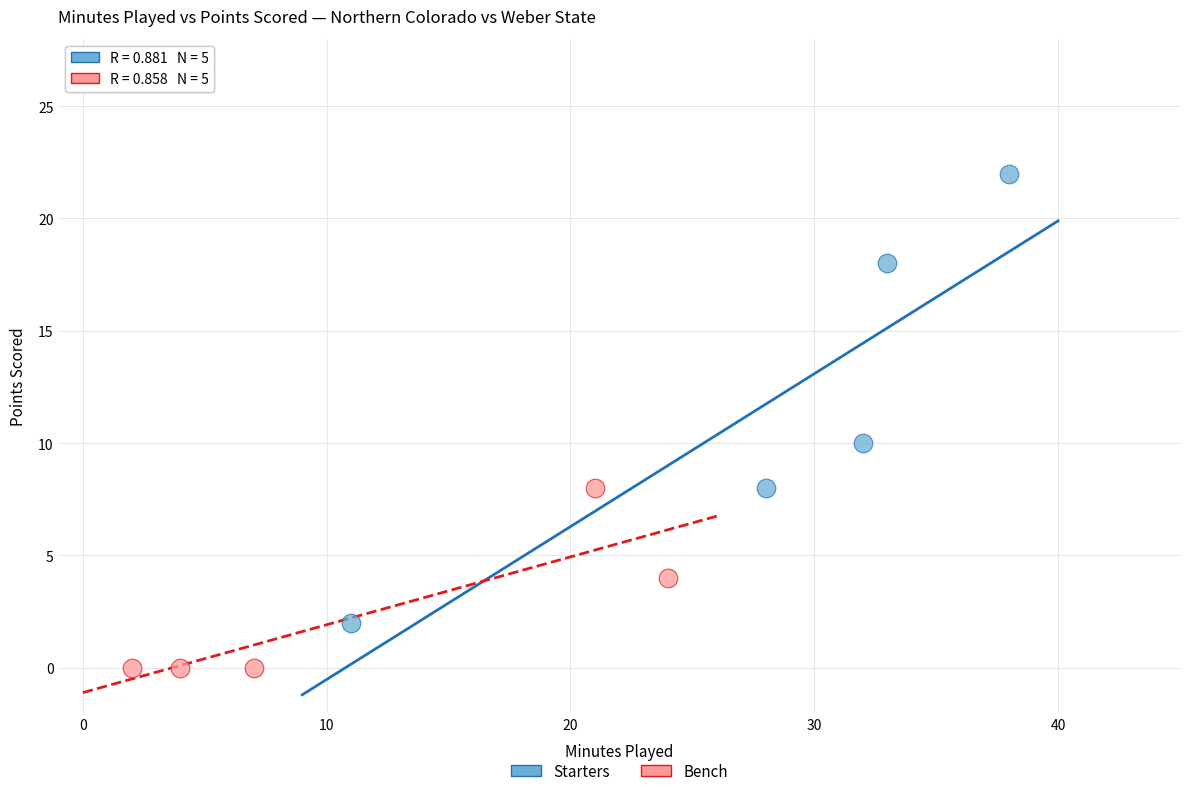

What are all the series names shown in the legend?

Starters, Bench